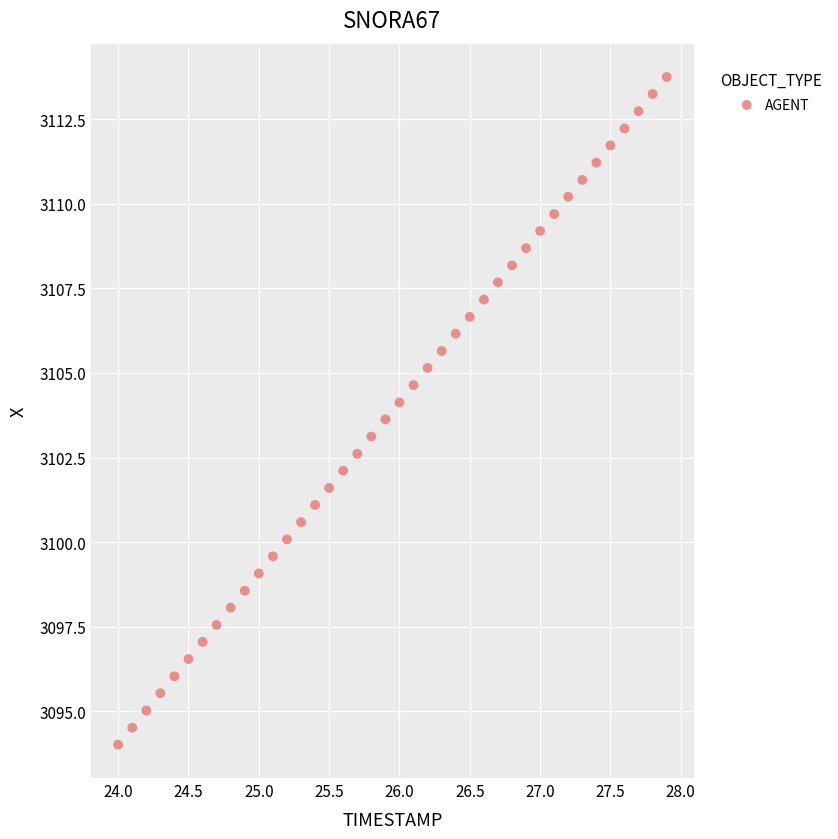

What is the range of X values (max minus min)?

3.9